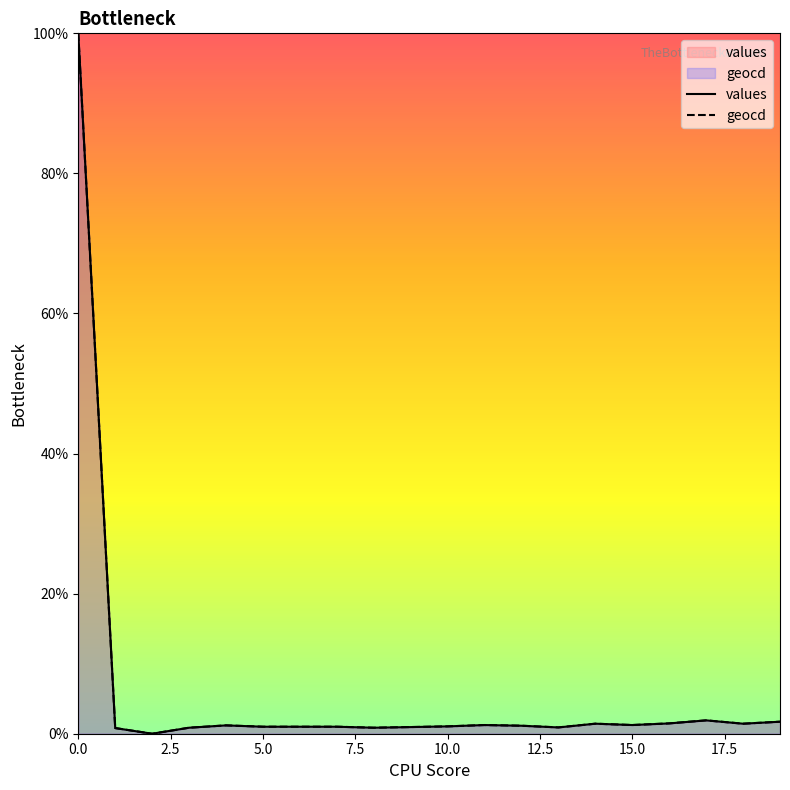

What is the value of the geocd point at the 16th from the left?

1.2